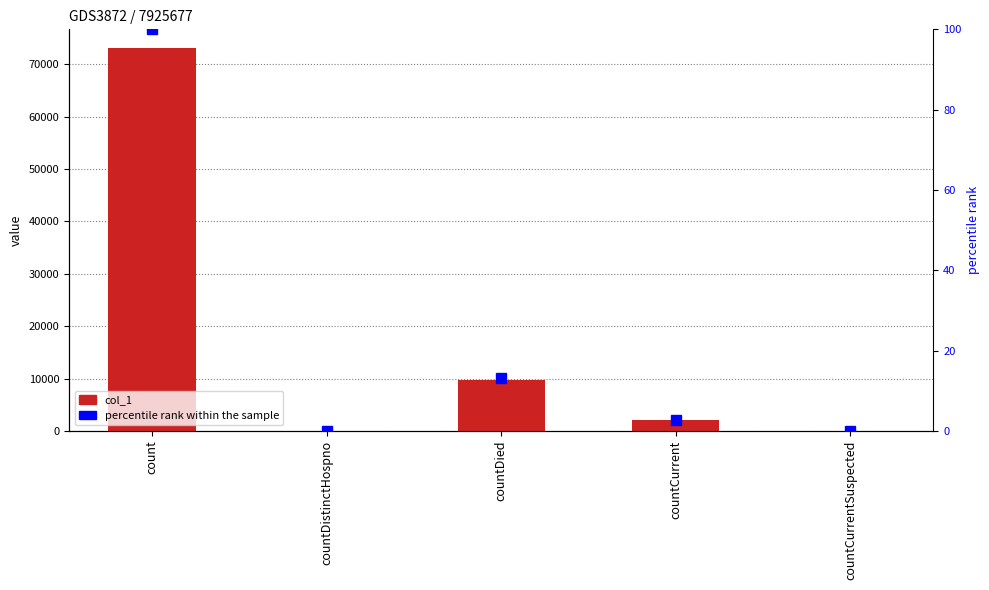

What is the difference between the maximum and second lowest values in the percentile rank within the sample series?

100.0